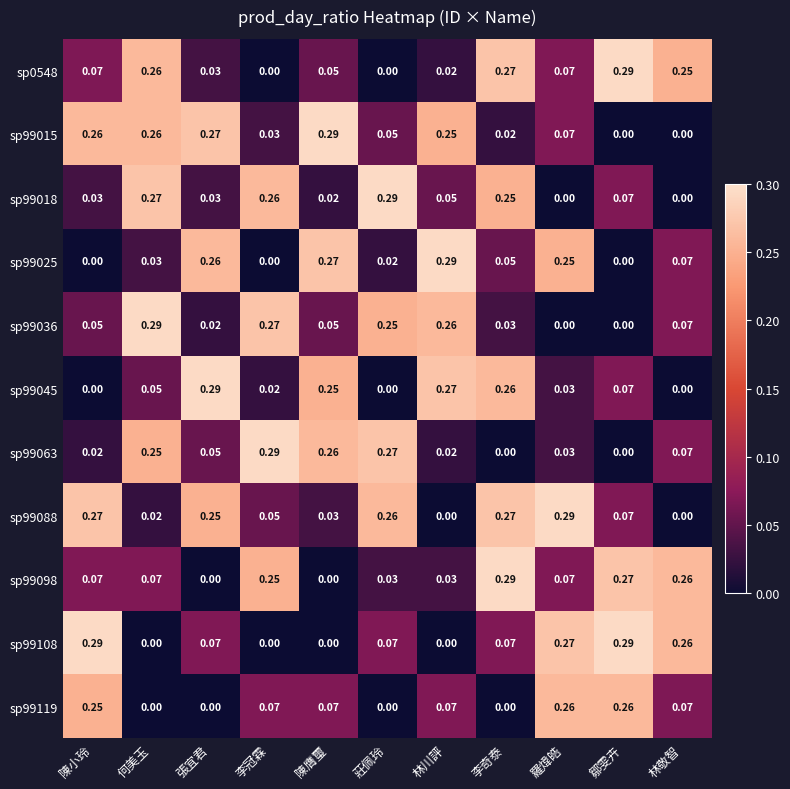

Which category has the highest value in the sp0548 series?

鄒雯卉